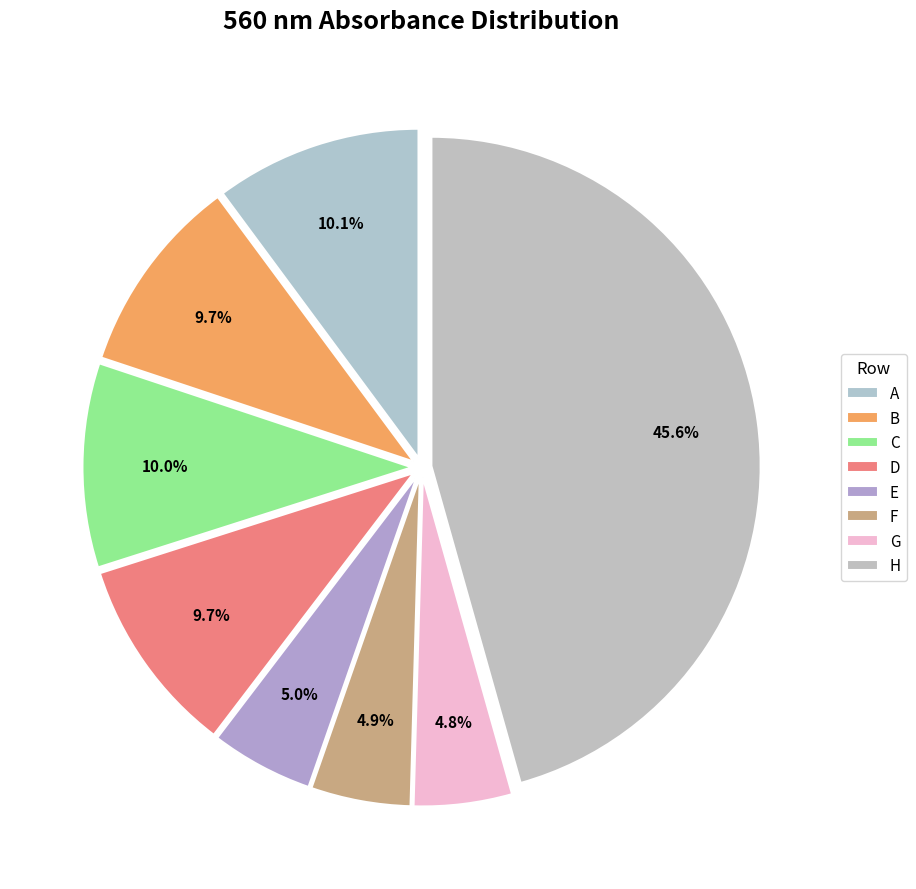

True or false: C accounts for 10% of the total.

True